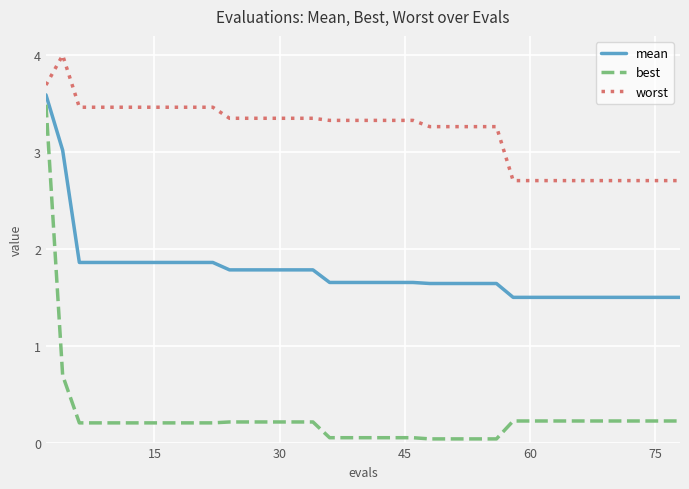

What is the difference between the maximum and minimum values in the best series?

3.5